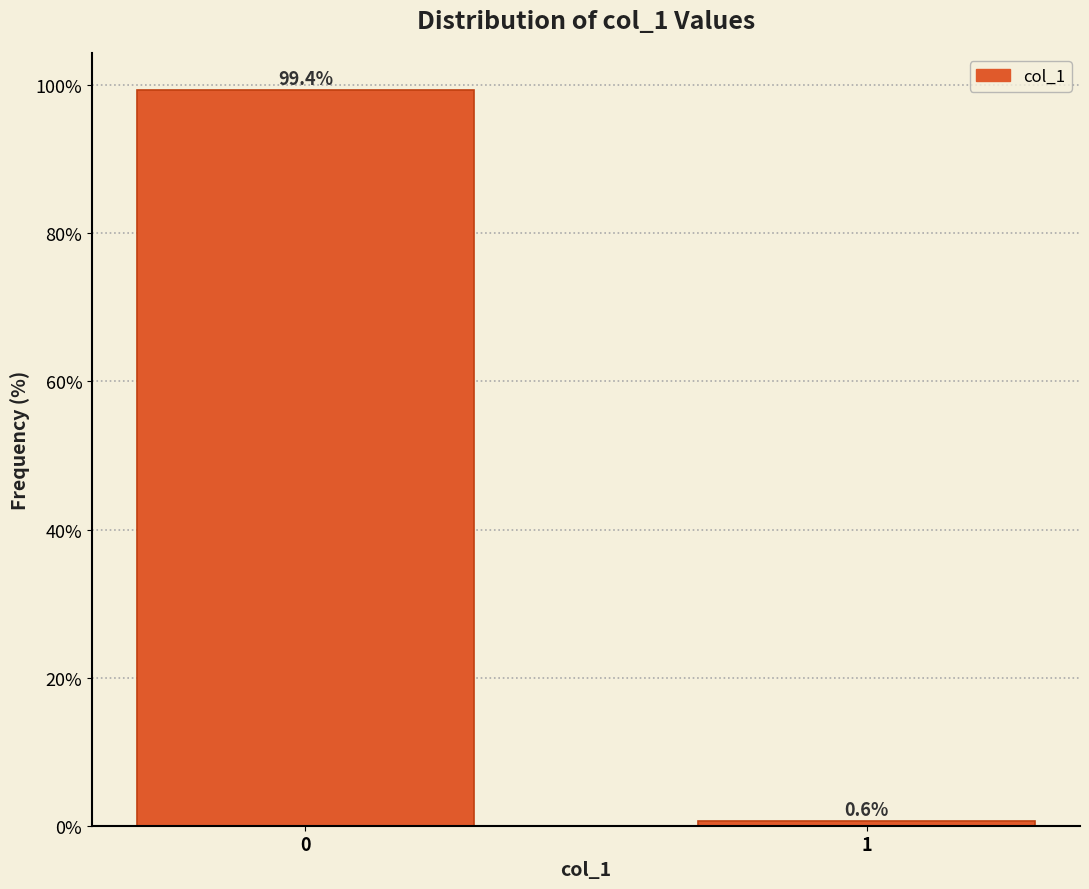

Reading left to right, transcribe all the data shown in this chart.

0=99.4	1=0.6